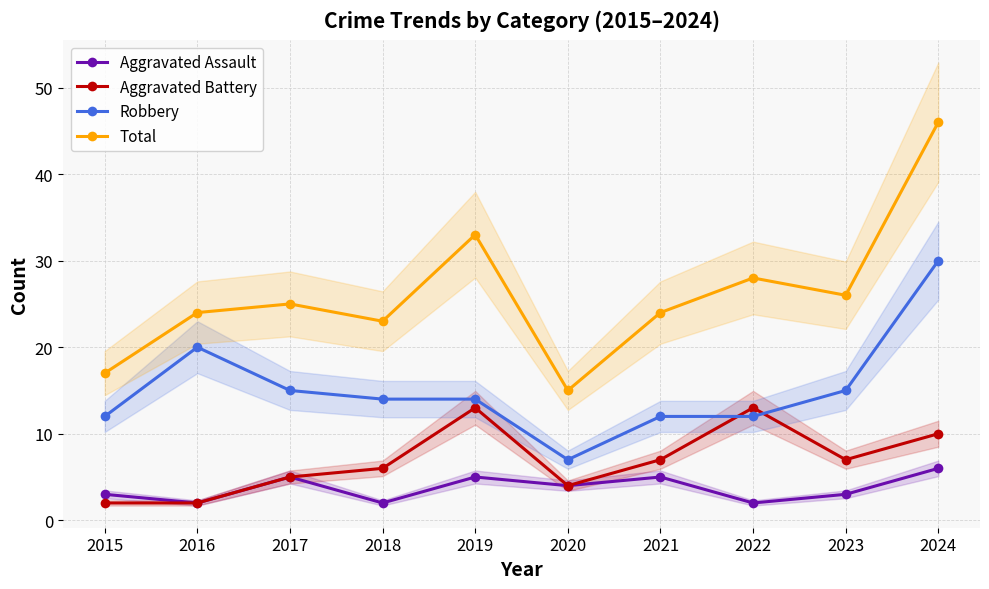

At which category is the sum across all series the highest?

2024